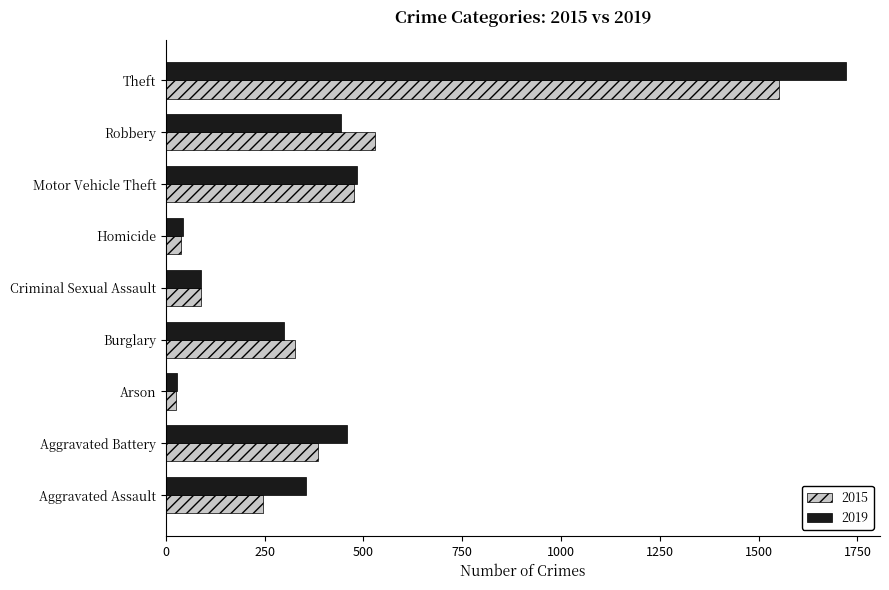

What is the approximate value of 2015 at Motor Vehicle Theft?

476